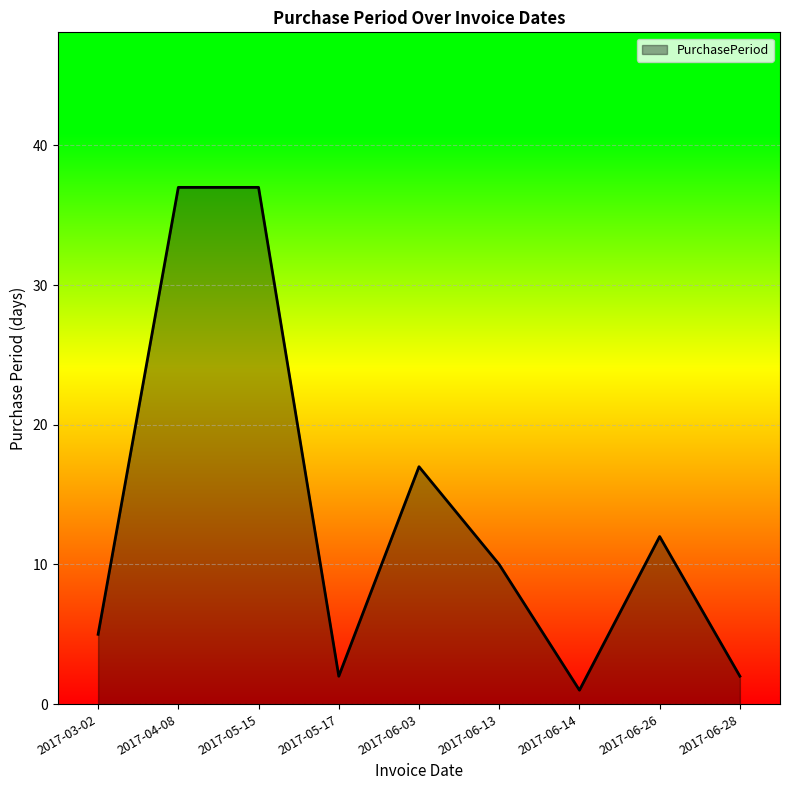

Reading right to left, transcribe all the data shown in this chart.

2017-06-28=2	2017-06-26=12	2017-06-14=1	2017-06-13=10	2017-06-03=17	2017-05-17=2	2017-05-15=37	2017-04-08=37	2017-03-02=5